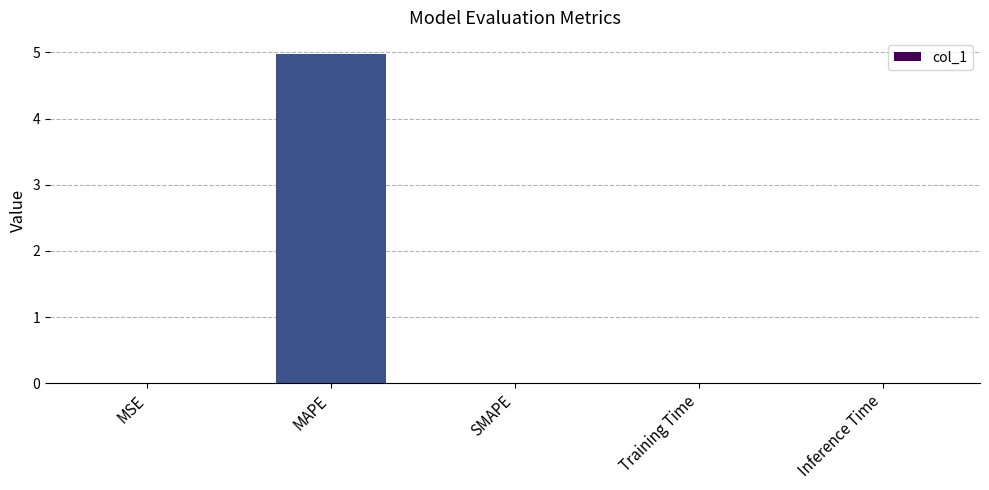

What is the sum of all values?

5.0